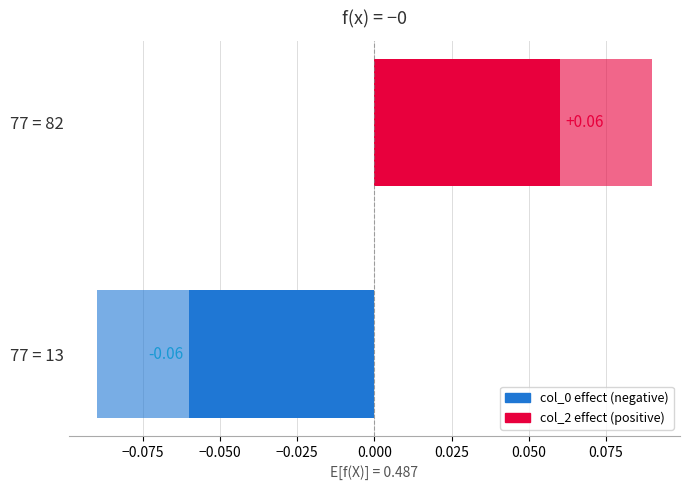

How many data points are less than 0?

1